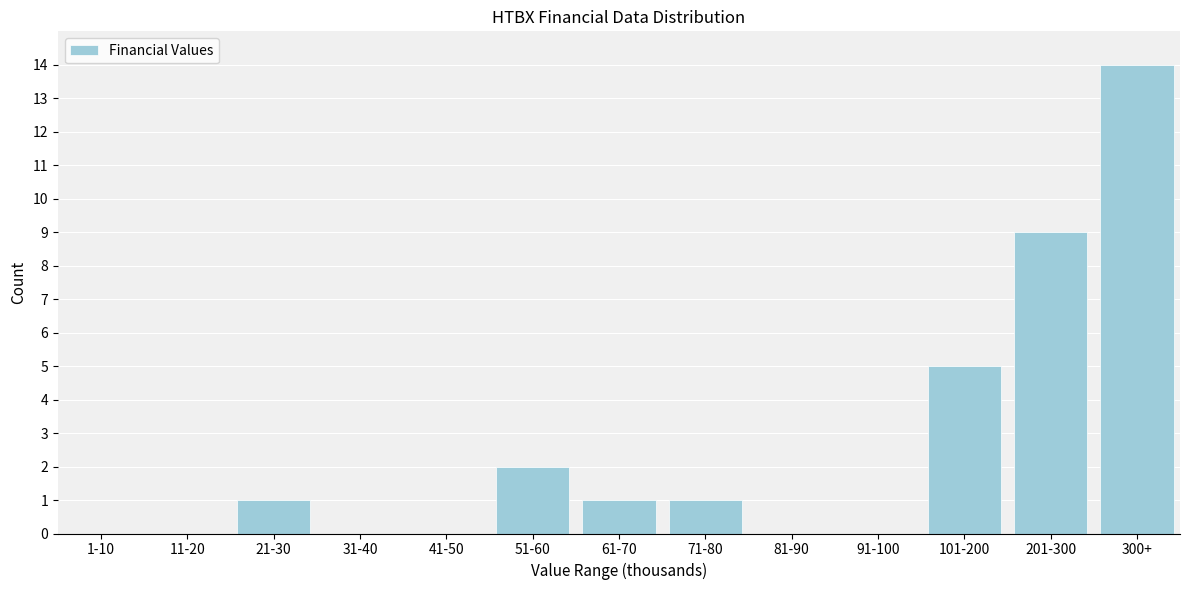

Reading right to left, what are all the values shown in this chart?

300+=14	201-300=9	101-200=5	91-100=0	81-90=0	71-80=1	61-70=1	51-60=2	41-50=0	31-40=0	21-30=1	11-20=0	1-10=0